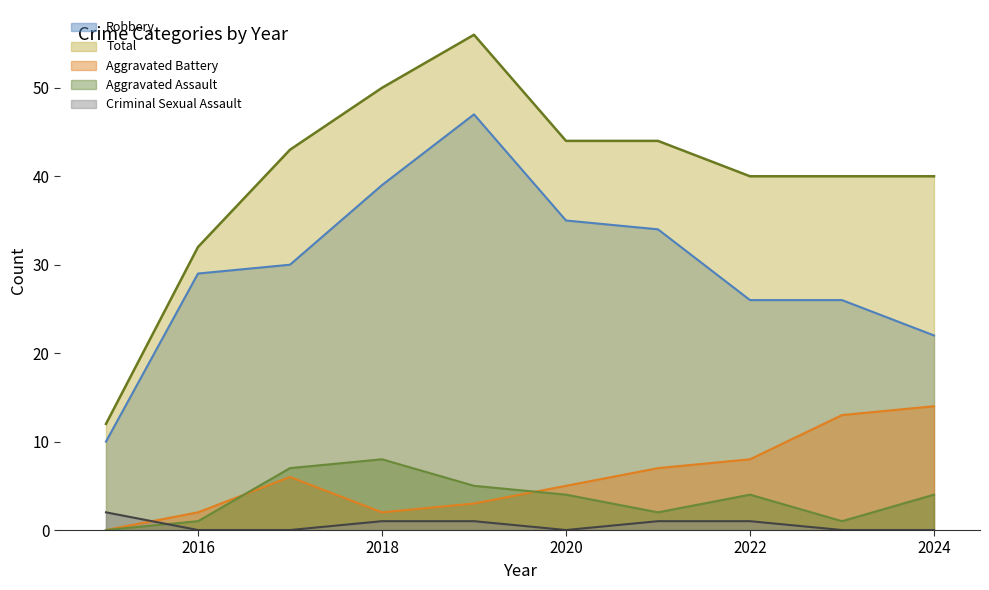

Which series has the largest total across all categories?

Total